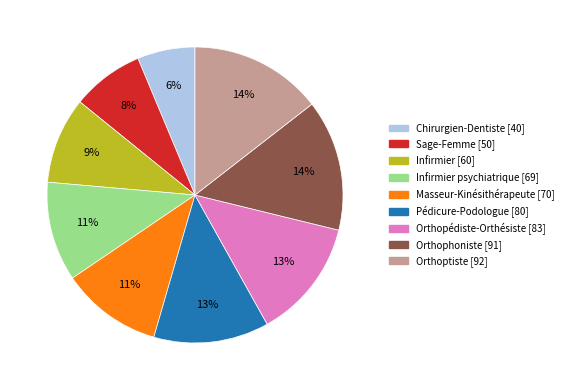

To the nearest percent, what is the difference between the largest and smallest slice percentages?

8%